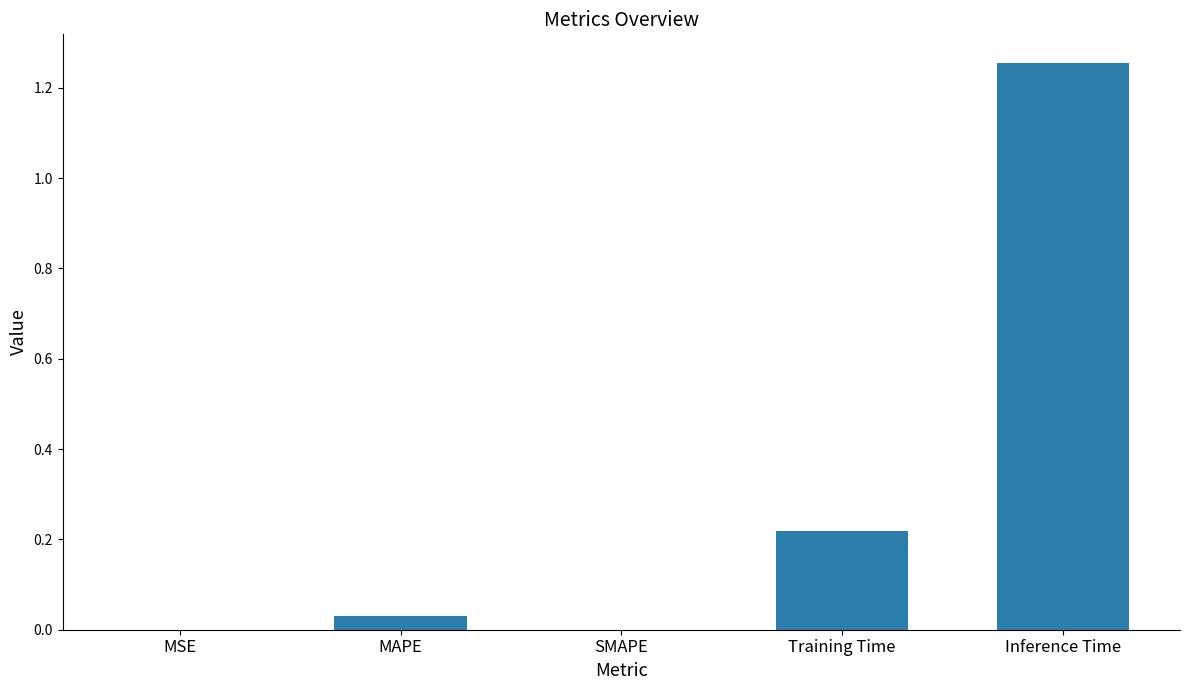

Are the bars horizontal?

No